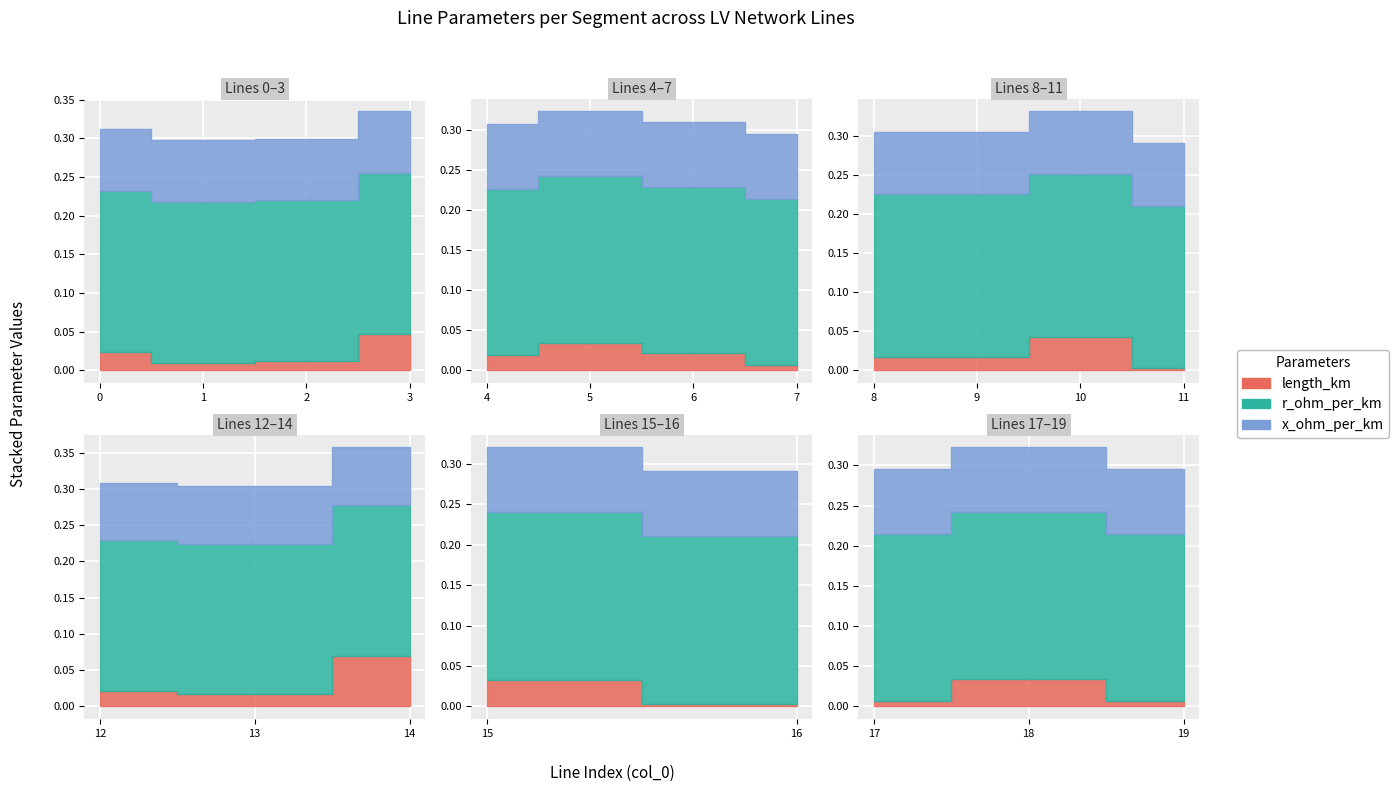

What is the value of the x_ohm_per_km point at the 15th from the left?

0.1